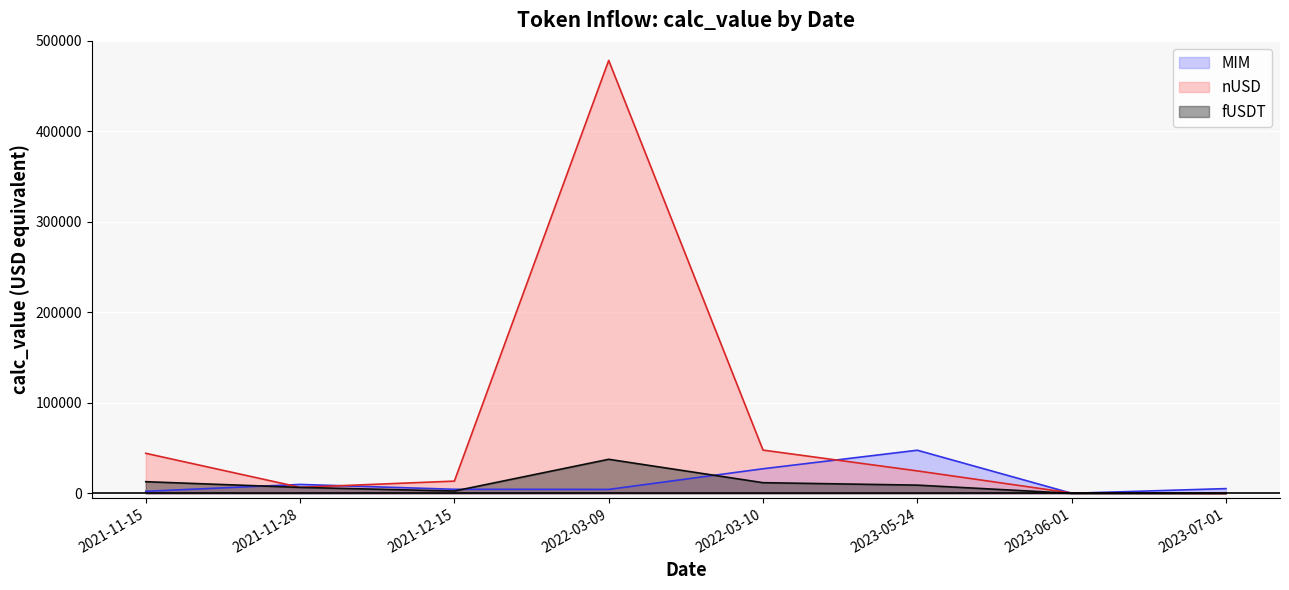

What is the label of the 5th point from the left?

2022-03-10